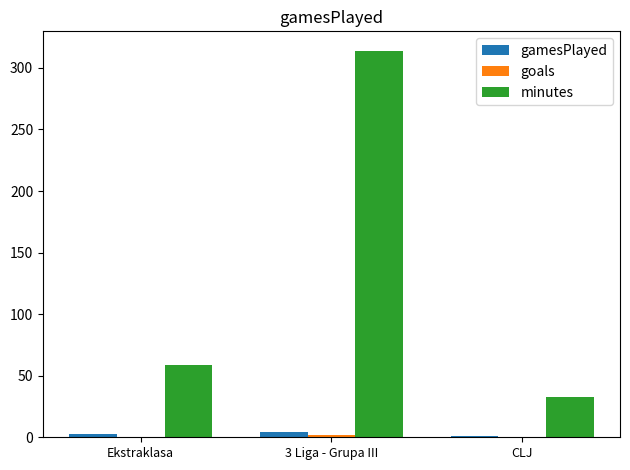

At which category is the sum across all series the highest?

3 Liga - Grupa III